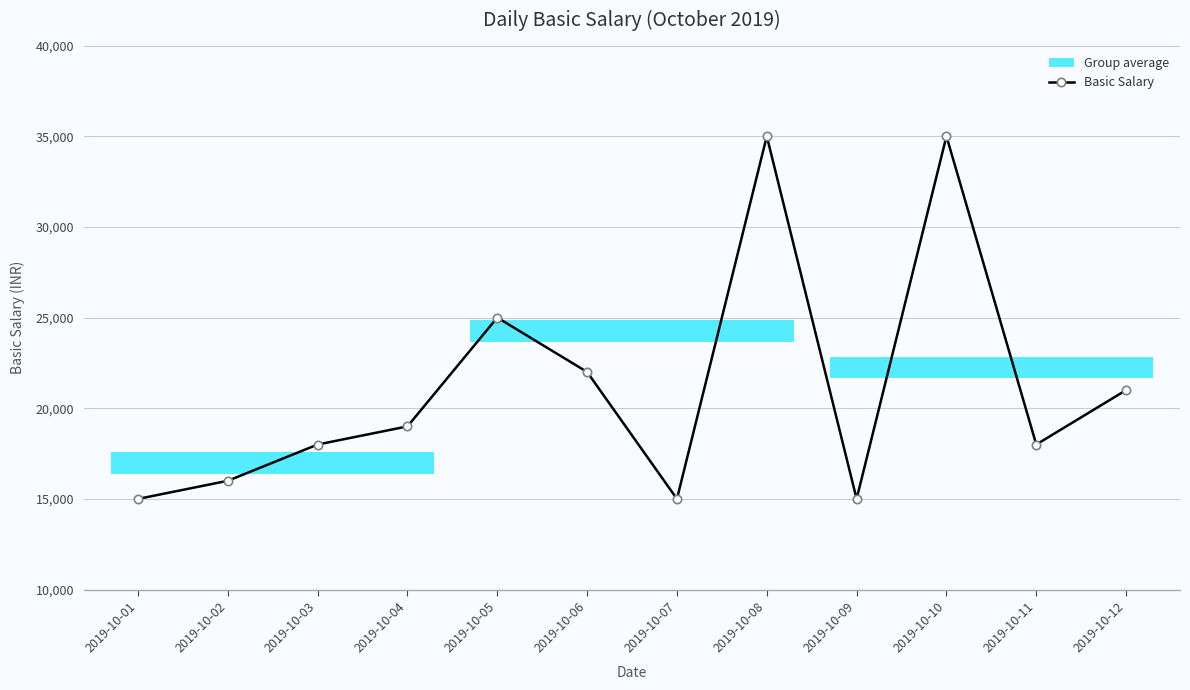

True or false: the data shows 21000 at 2019-10-12.

True